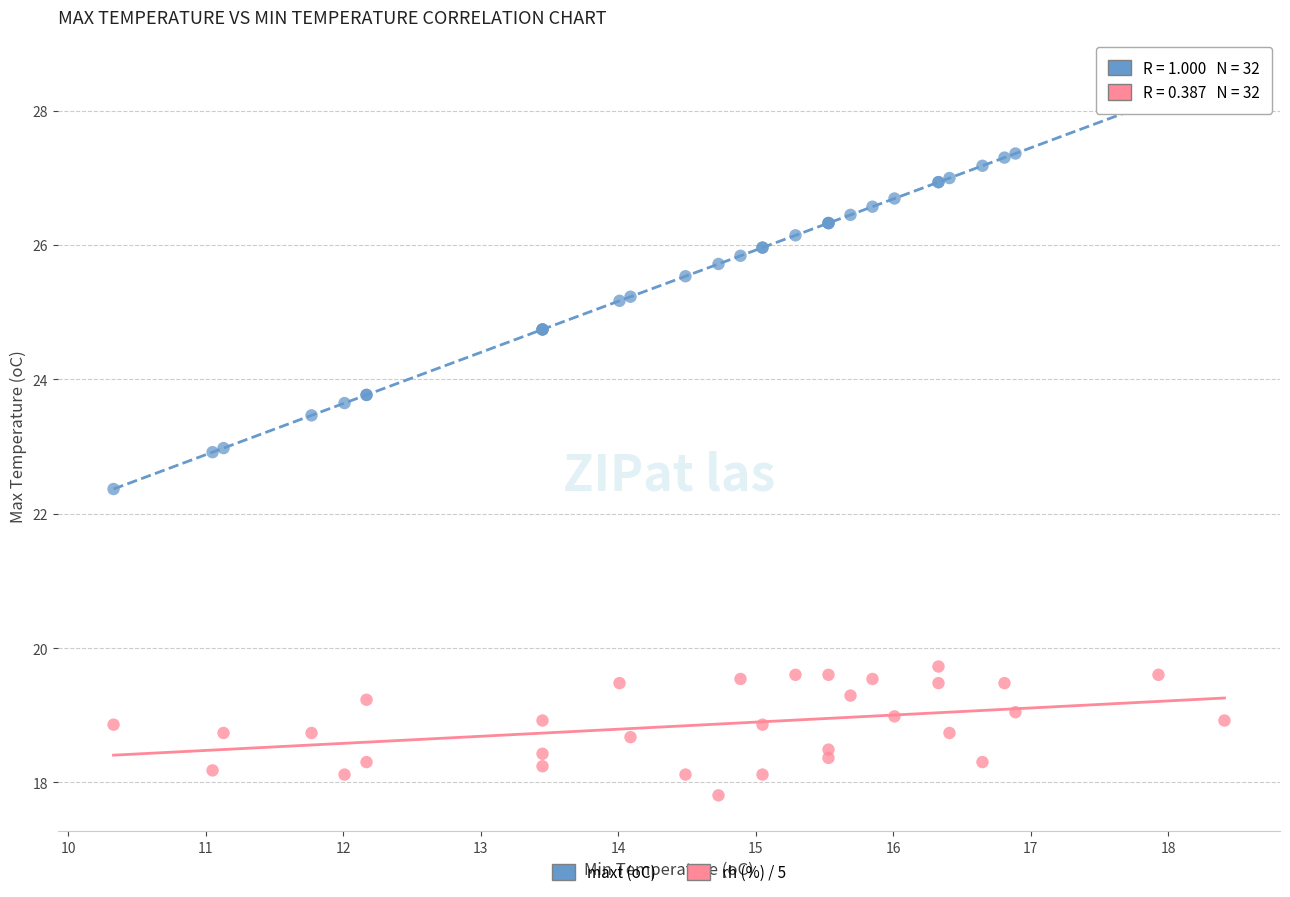

Which series has the largest Y range (max minus min)?

maxt (oC)